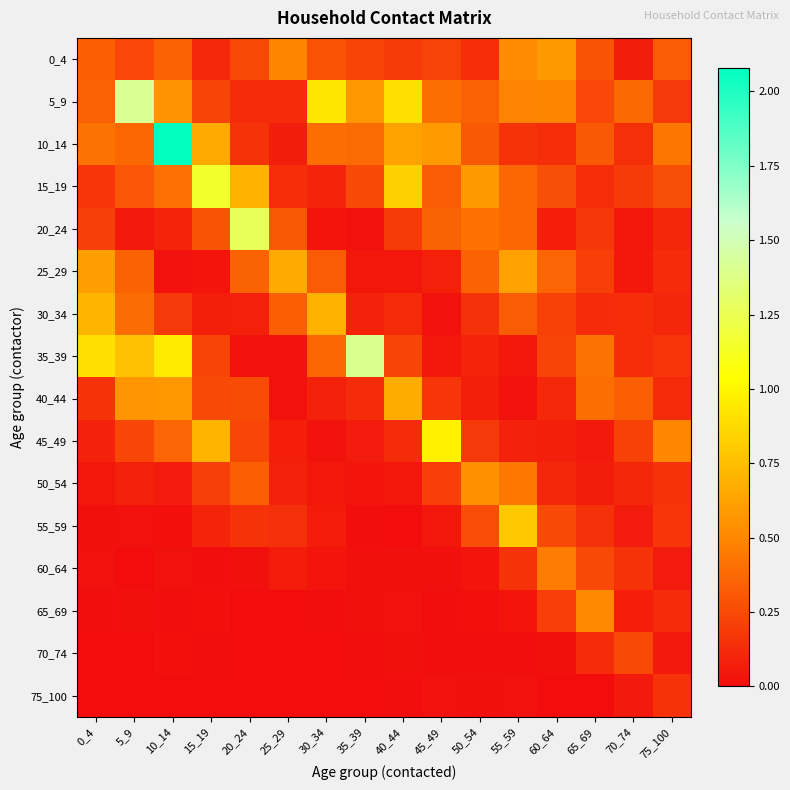

Which series has the largest range (max minus min)?

10_14